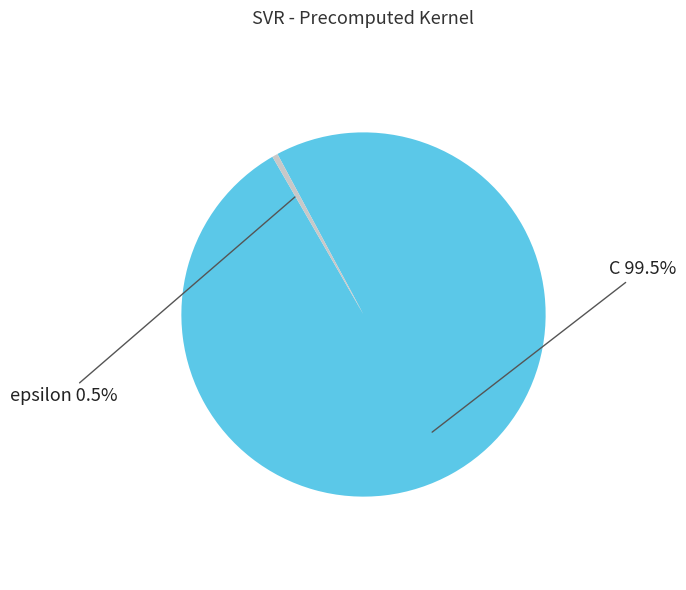

To the nearest percent, what is the combined percentage of epsilon and C?

100%